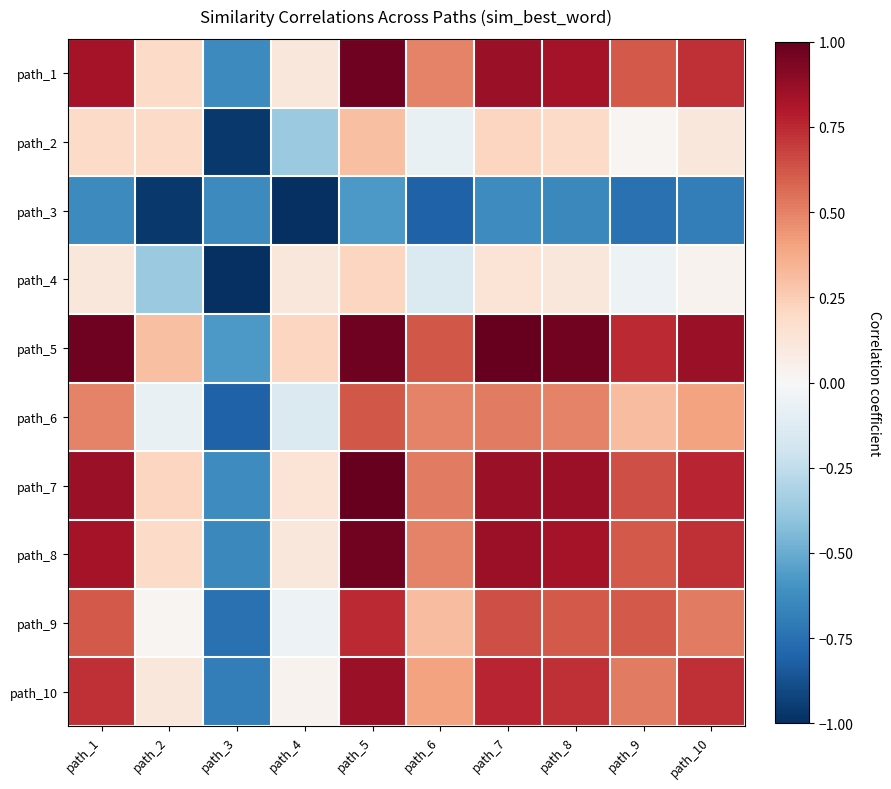

What is the maximum value shown in the chart?

1.0